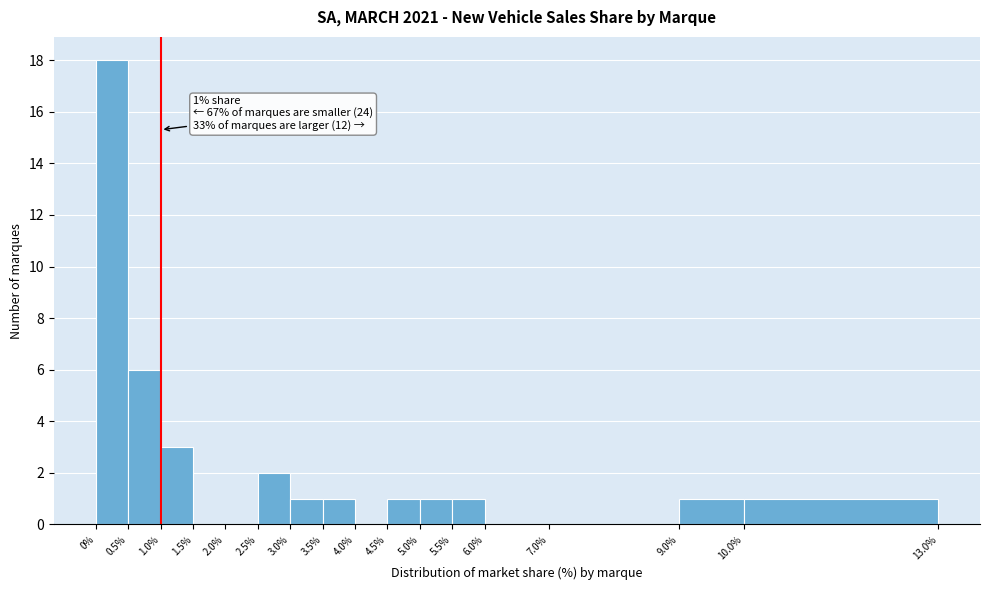

Which range on the x-axis has the tallest bar?

0% to 0.5%